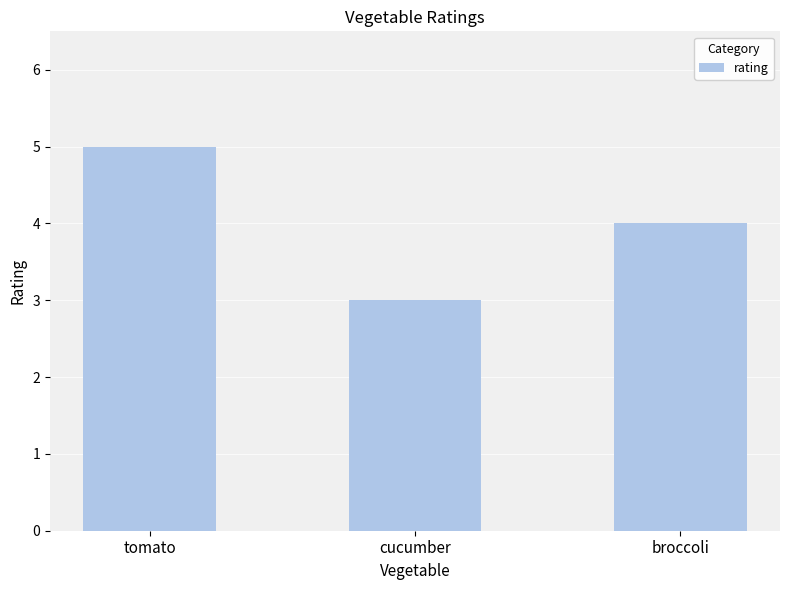

Count the values in the range 3 to 5.

3